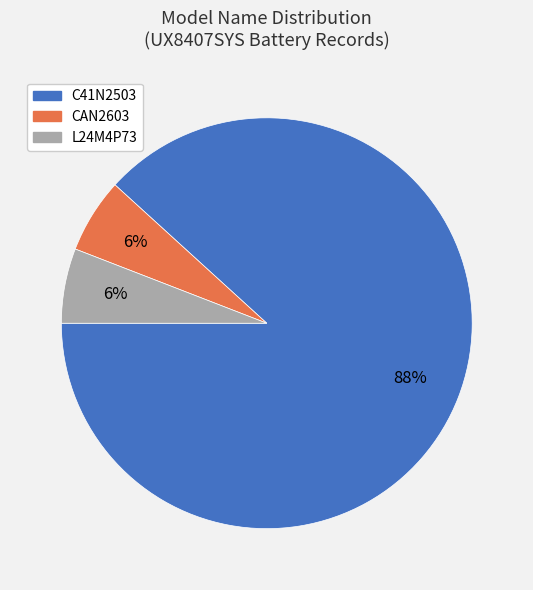

How many segments does this pie chart have?

3